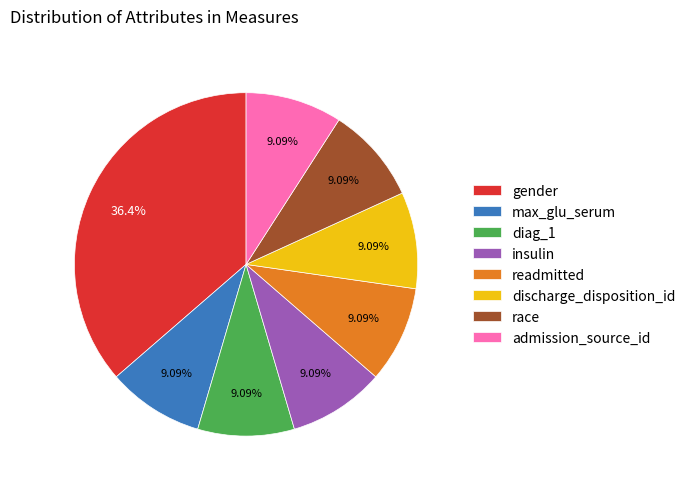

Does any single category account for the majority?

No